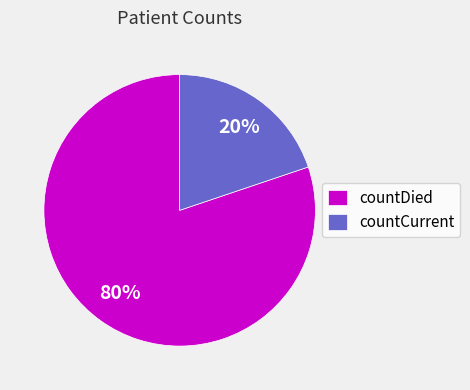

How many slices are in this pie chart?

2